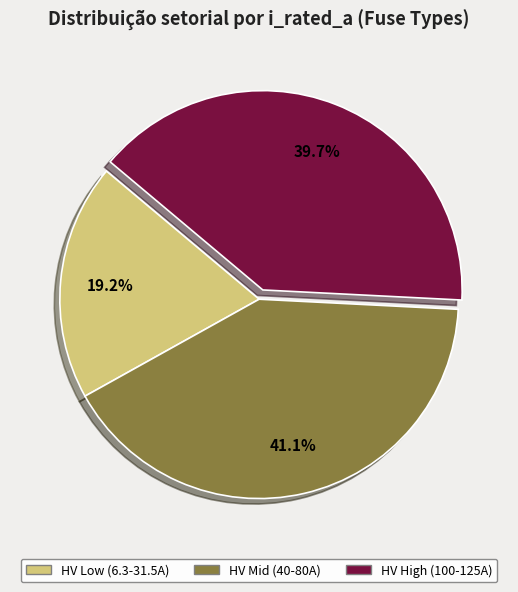

Does HV Mid (40-80A) account for over 50% of the chart?

No